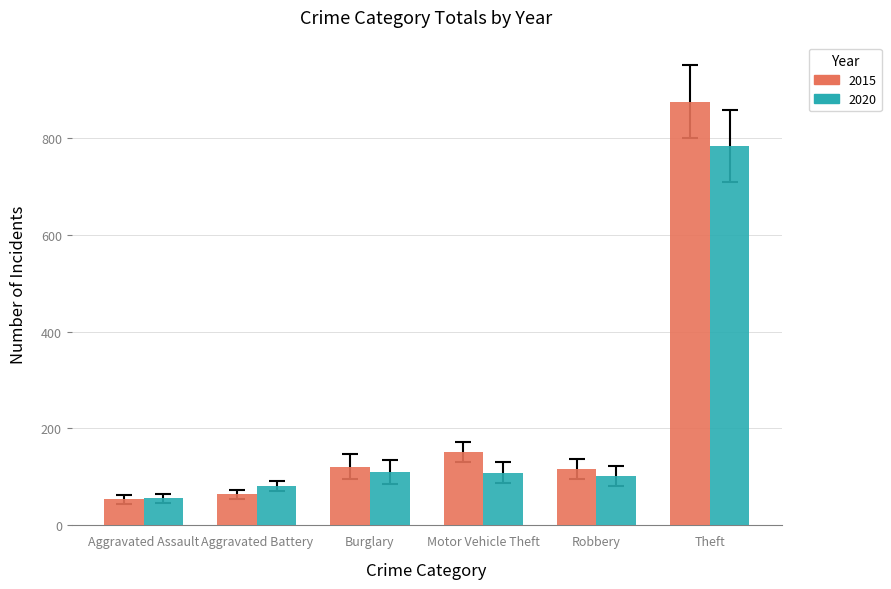

Rank the series by their maximum value, from lowest to highest.

2020, 2015